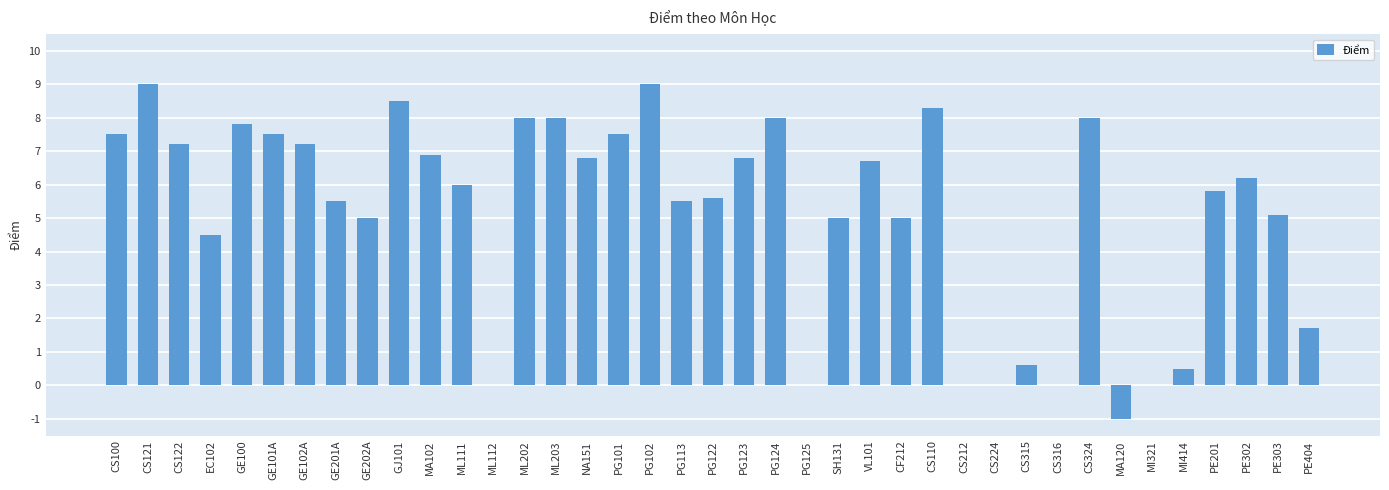

The value at EC102 is 1.0. True or false?

False